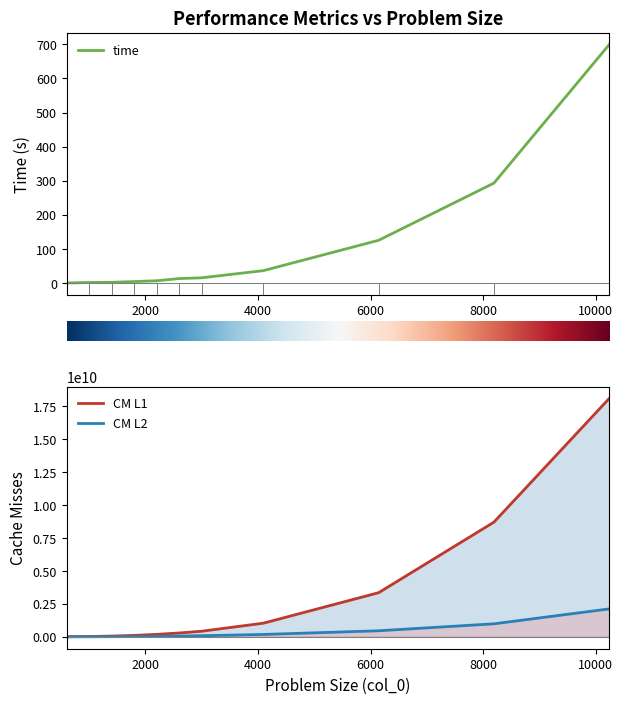

What is the total value across all series at 8192?

9691800496.1